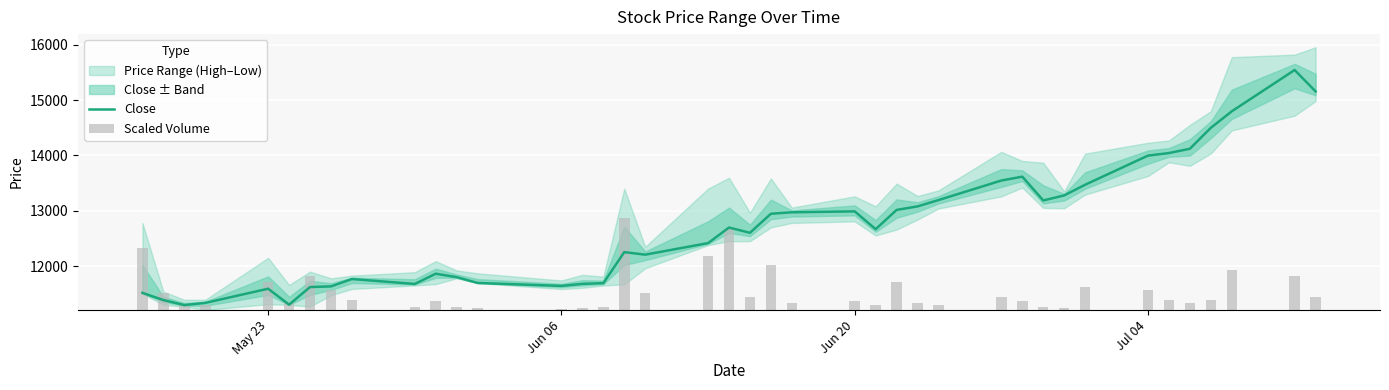

What is the minimum value for Close?

11297